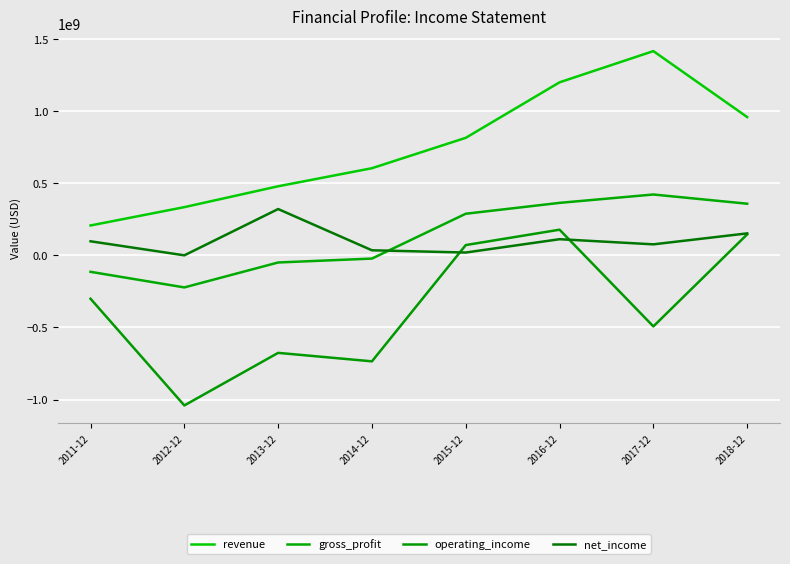

How many lines are shown in the chart?

4